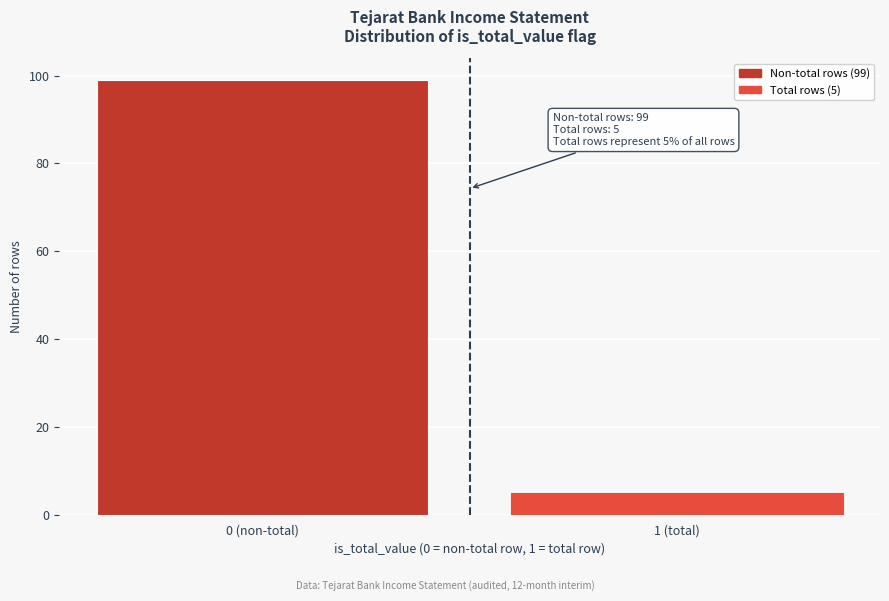

Reading left to right, what are all the values shown in this chart?

0 (non-total)=99	1 (total)=5